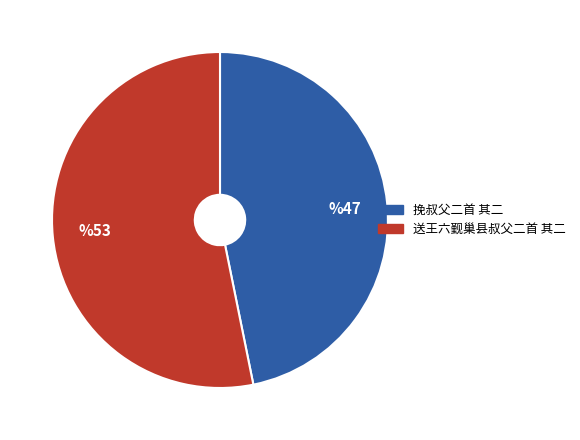

The 送王六觐巢县叔父二首 其二 slice represents 38% of the pie. True or false?

False